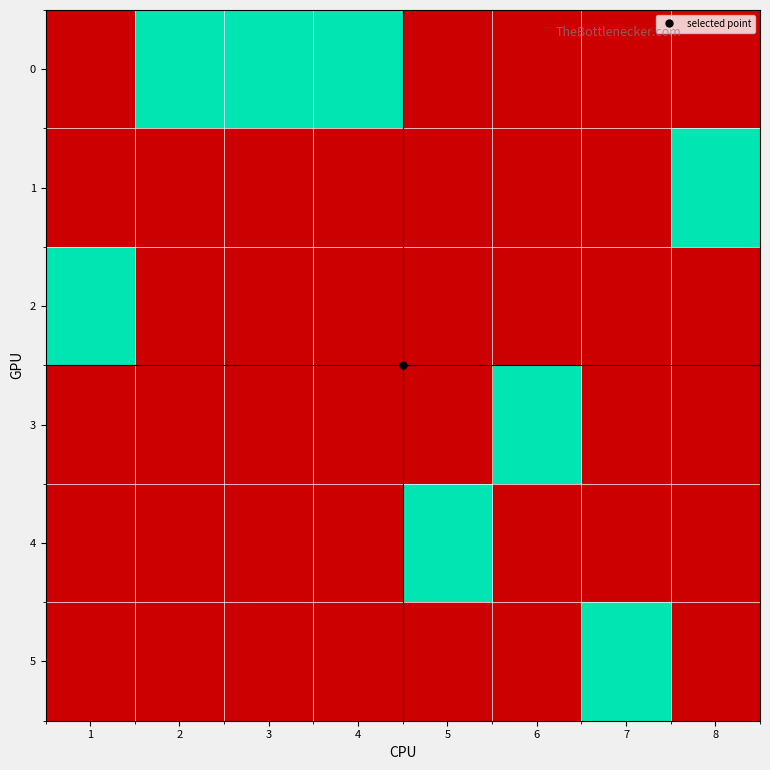

Rank the series at 8 from lowest to highest value.

0, 2, 3, 4, 5, 1